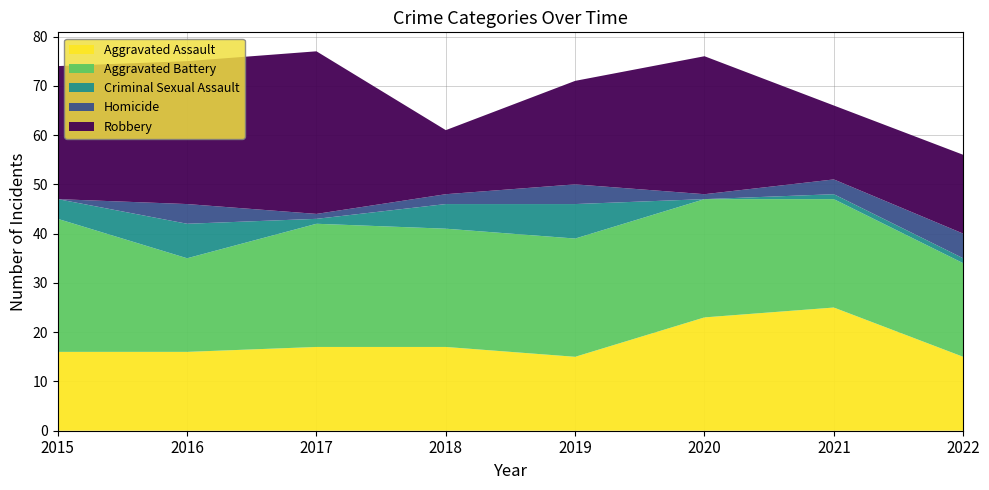

Reading left to right, list all the values displayed in this chart.

Aggravated Assault: 16	16	17	17	15	23	25	15
Aggravated Battery: 27	19	25	24	24	24	22	19
Criminal Sexual Assault: 4	7	1	5	7	0	1	1
Homicide: 0	4	1	2	4	1	3	5
Robbery: 27	29	33	13	21	28	15	16